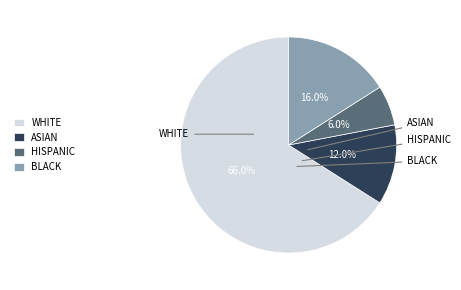

How many segments does this pie chart have?

4